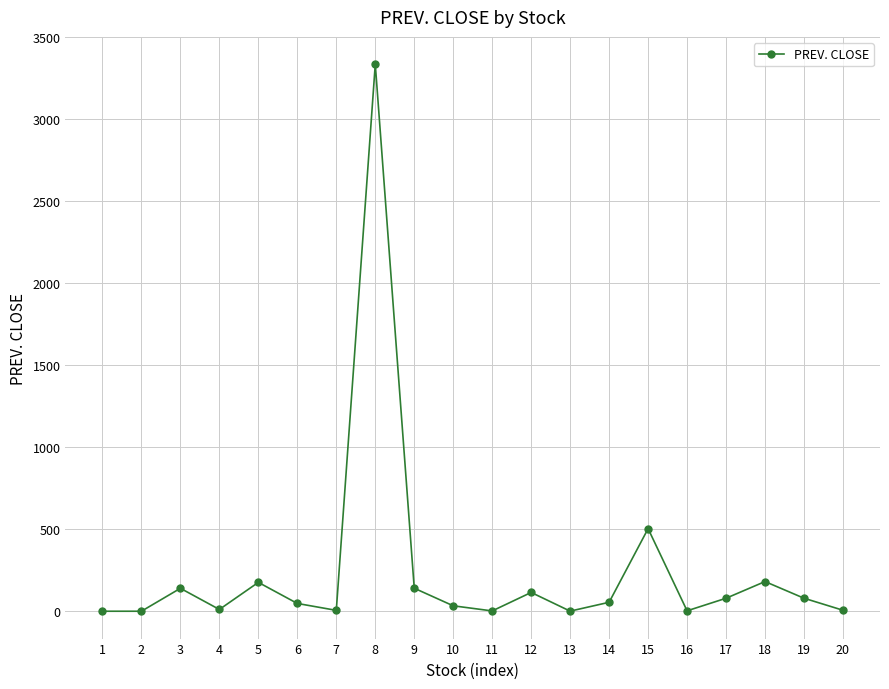

Where is the first local maximum?

3